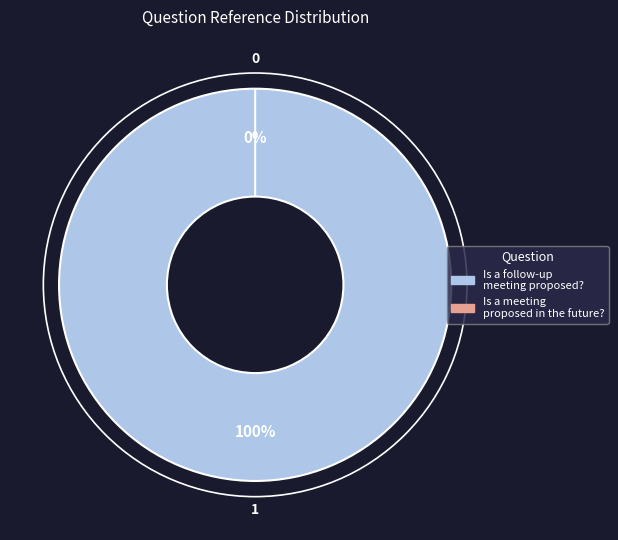

To the nearest percent, what is the combined percentage of Is a follow-up meeting proposed? and Is a meeting proposed in the future??

100%